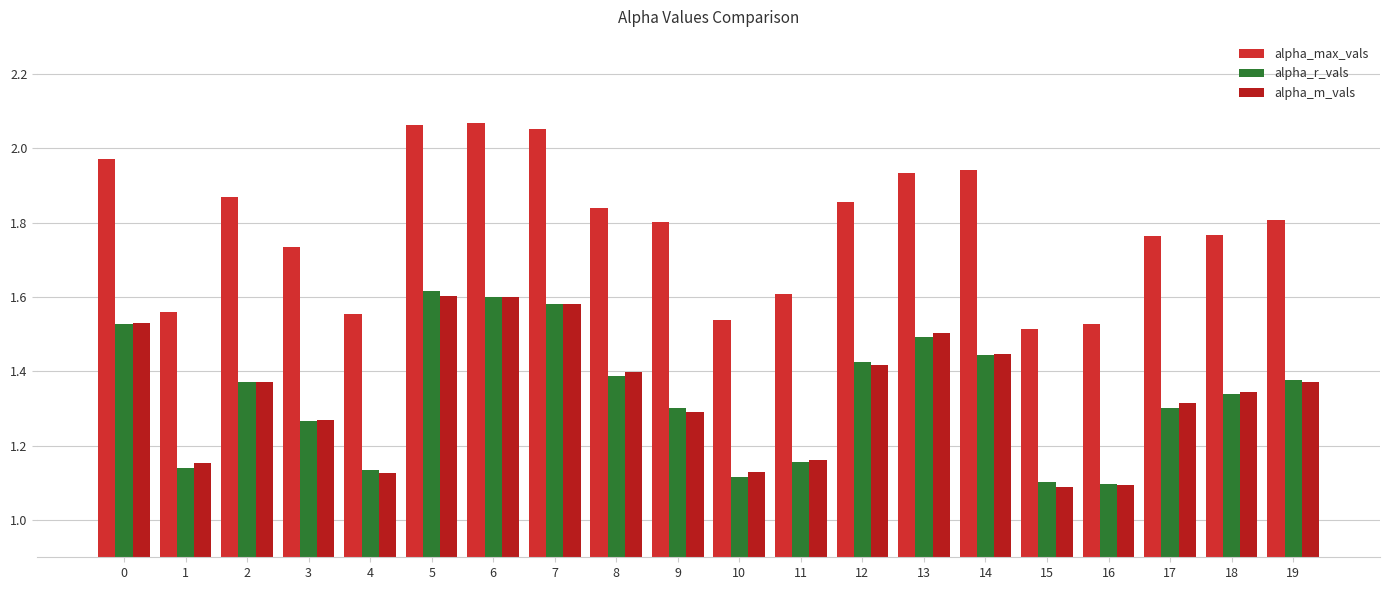

How many bars are there in each group?

3